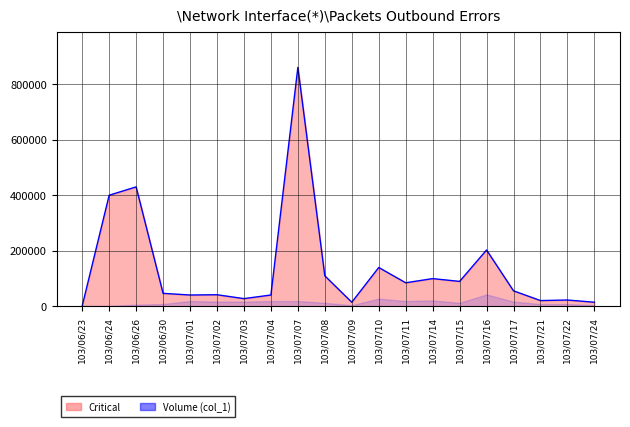

Reading left to right, transcribe all the data shown in this chart.

2000	400000	430000	47000	41000	42000	28000	41000	860000	110000	15000	140000	85000	100000	90000	203000	56000	21000	23000	15000